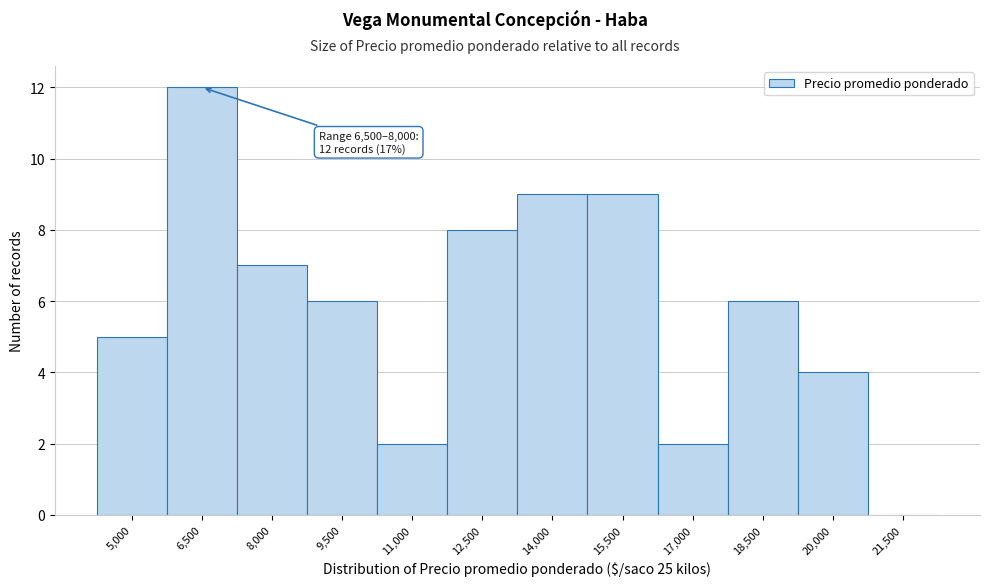

Reading right to left, what are all the values shown in this chart?

21,500=0	20,000=4	18,500=6	17,000=2	15,500=9	14,000=9	12,500=8	11,000=2	9,500=6	8,000=7	6,500=12	5,000=5